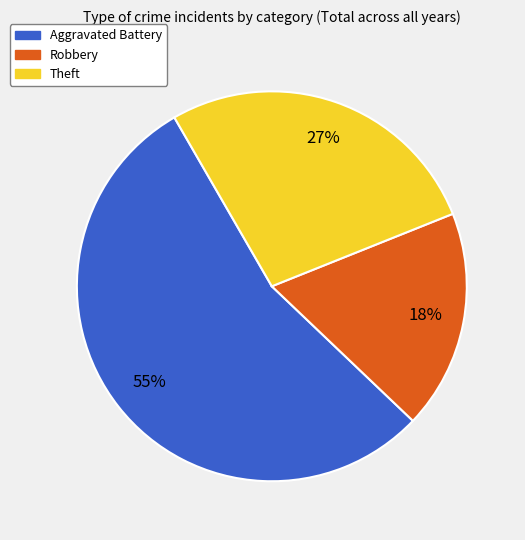

To the nearest percent, what is the combined percentage of Aggravated Battery and Theft?

82%